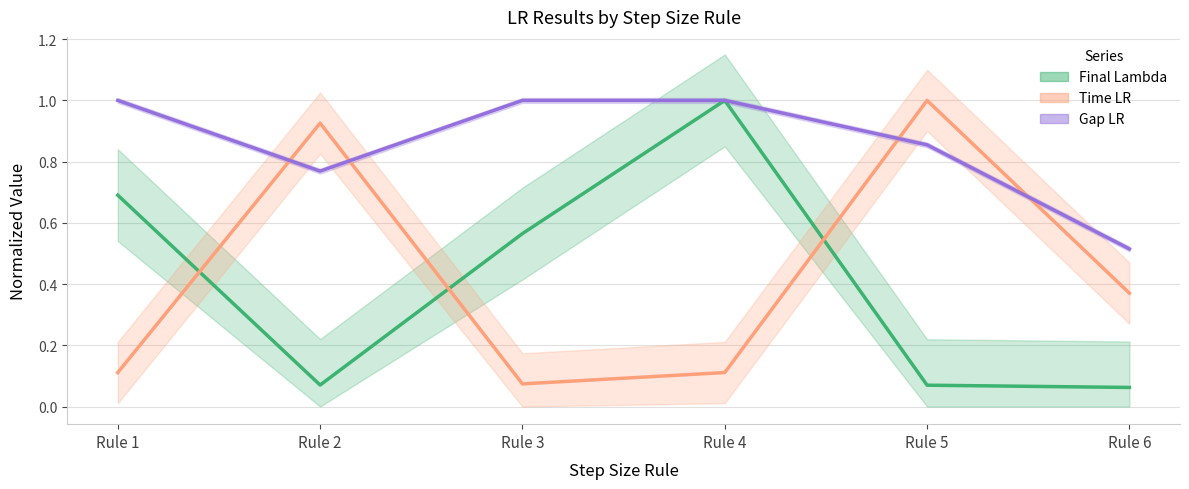

Where is the first local minimum for Gap LR (center)?

Rule 2